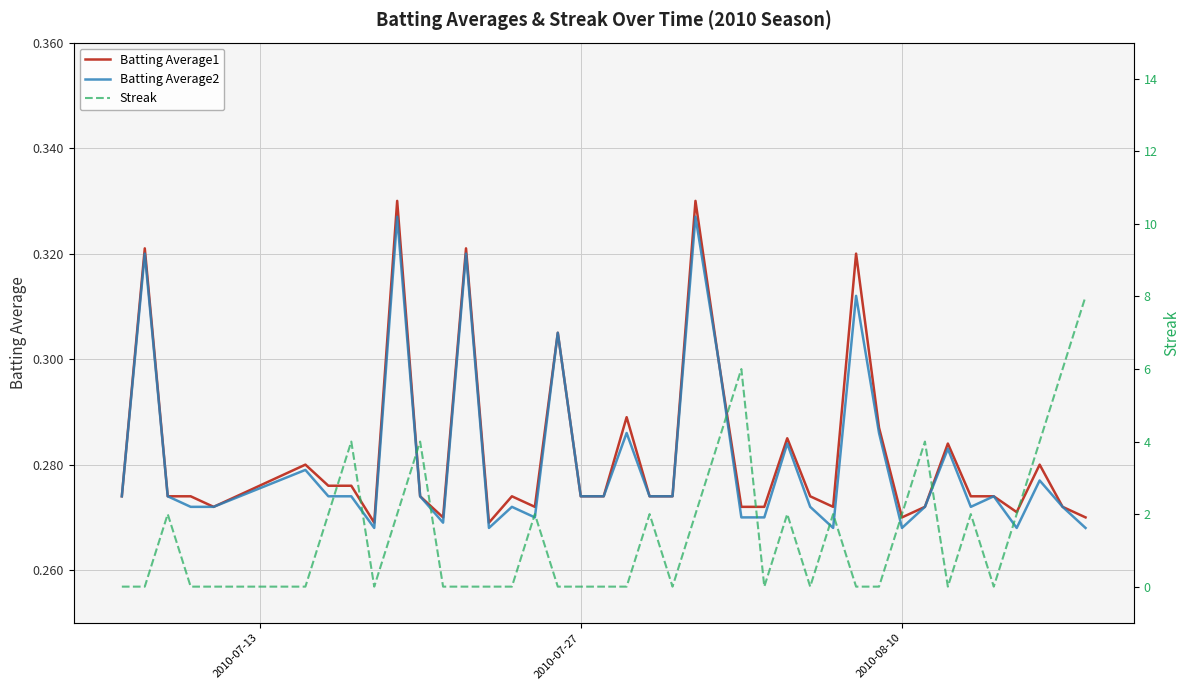

How many lines are shown in the chart?

3